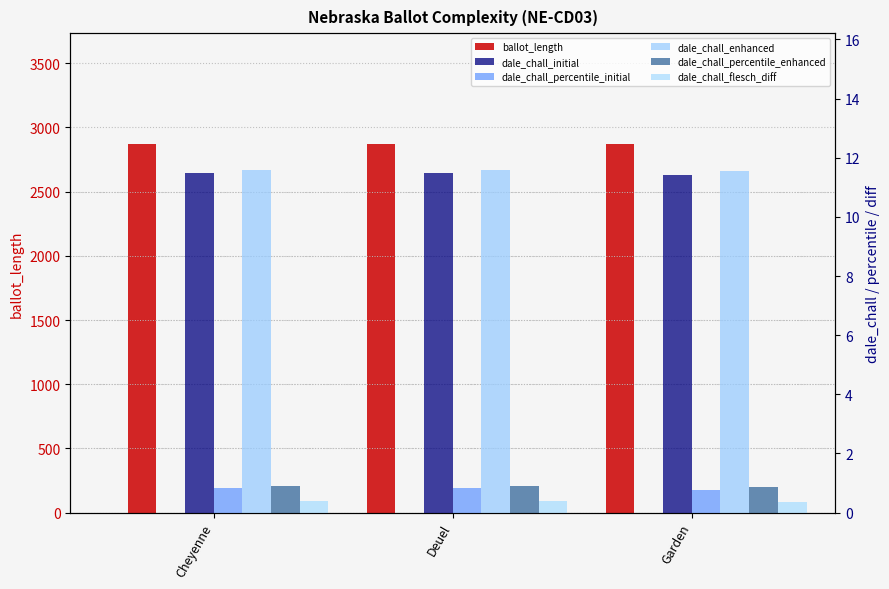

Count the number of categories in the chart.

3